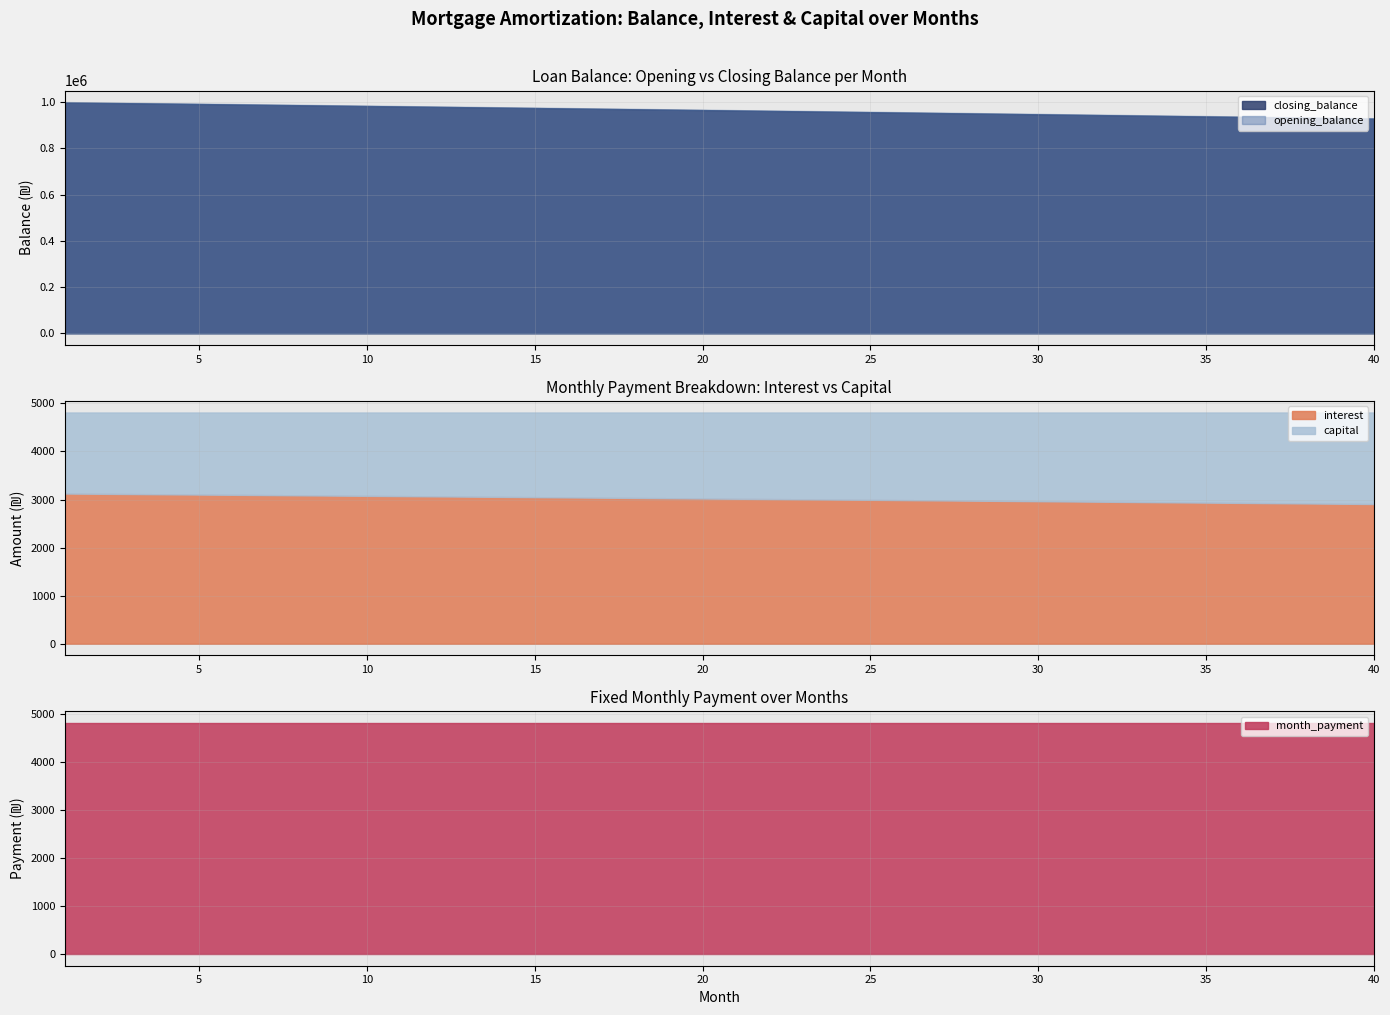

How many categories are shown in the chart?

40